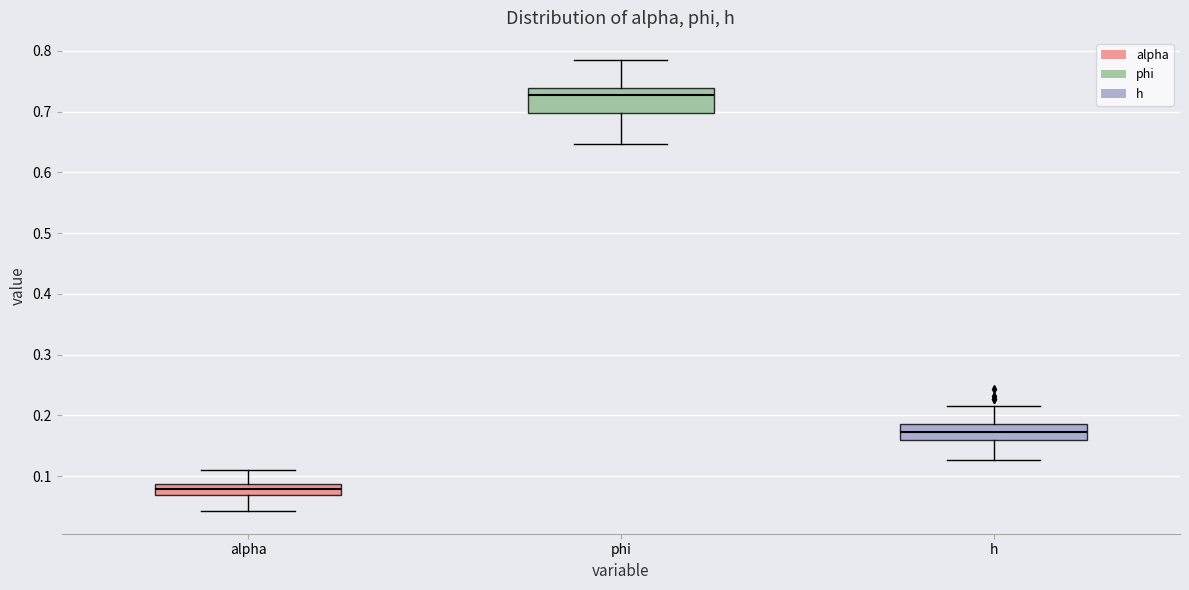

Which box's median line is the highest?

phi